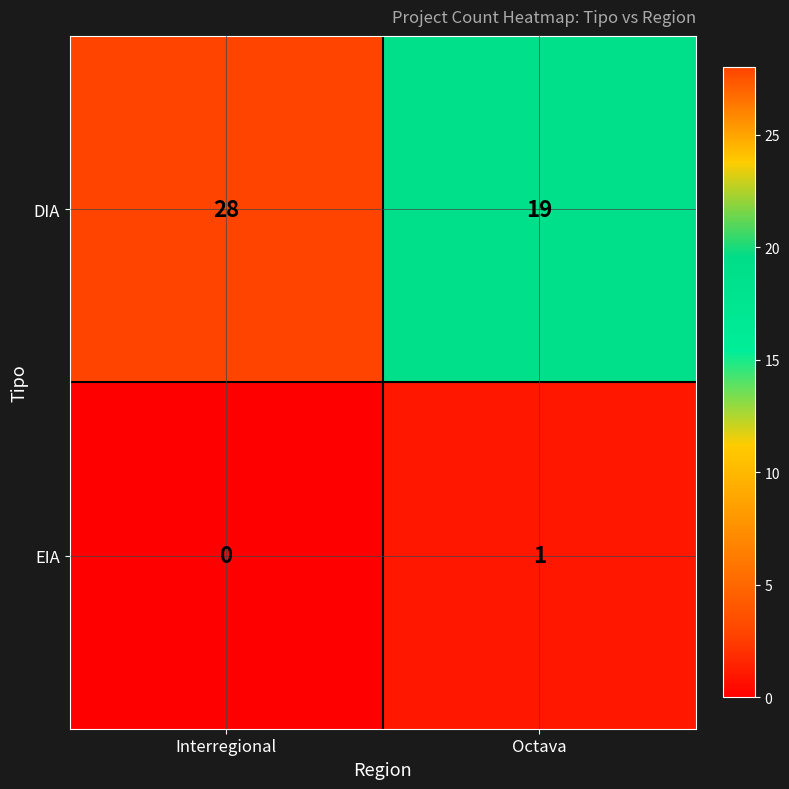

Which category has the lowest value in the EIA series?

Interregional